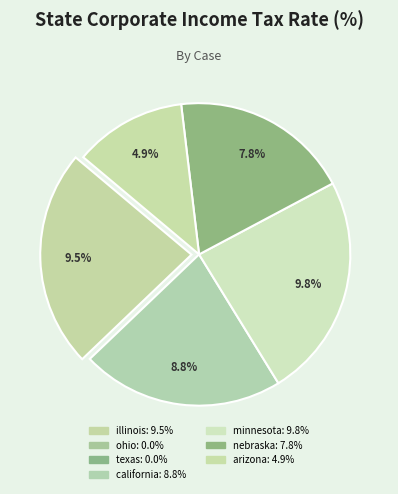

Rank the categories by value from lowest to highest.

ohio, texas, arizona, nebraska, california, illinois, minnesota